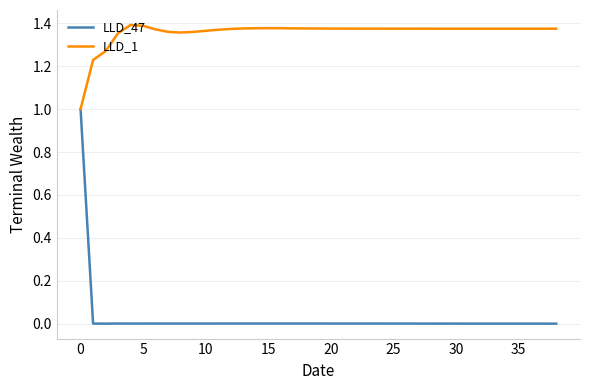

How many lines are shown in the chart?

2